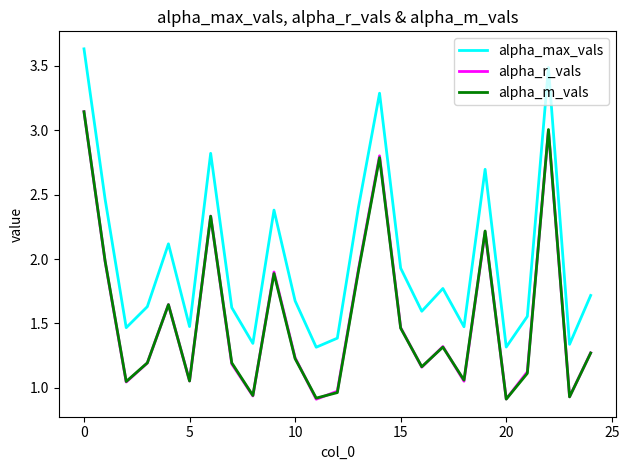

Which series has the largest range (max minus min)?

alpha_max_vals